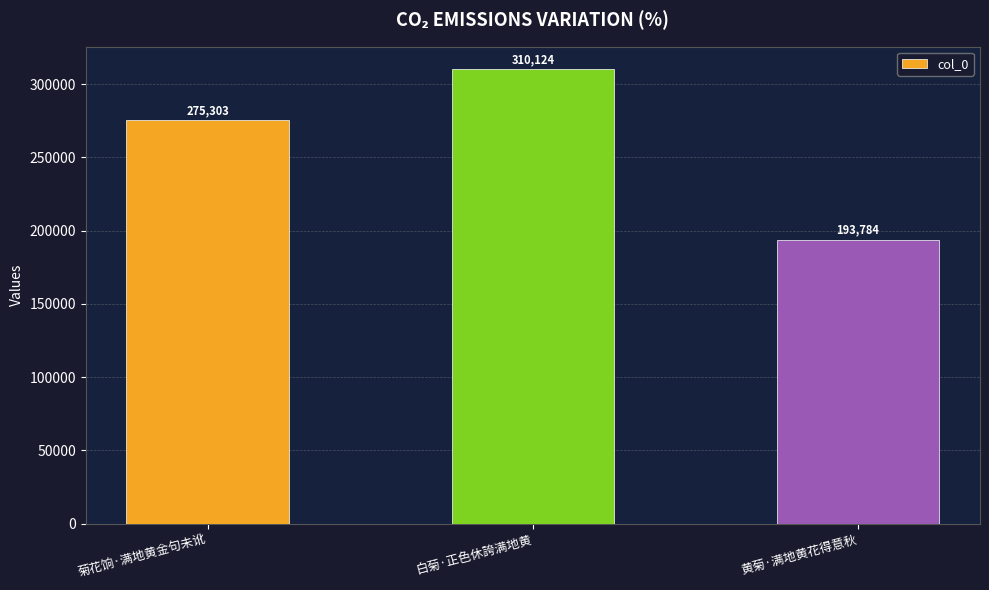

Approximately how many times larger is the value at 菊花饷·满地黄金句未讹 compared to 黄菊·满地黄花得意秋?

1.4